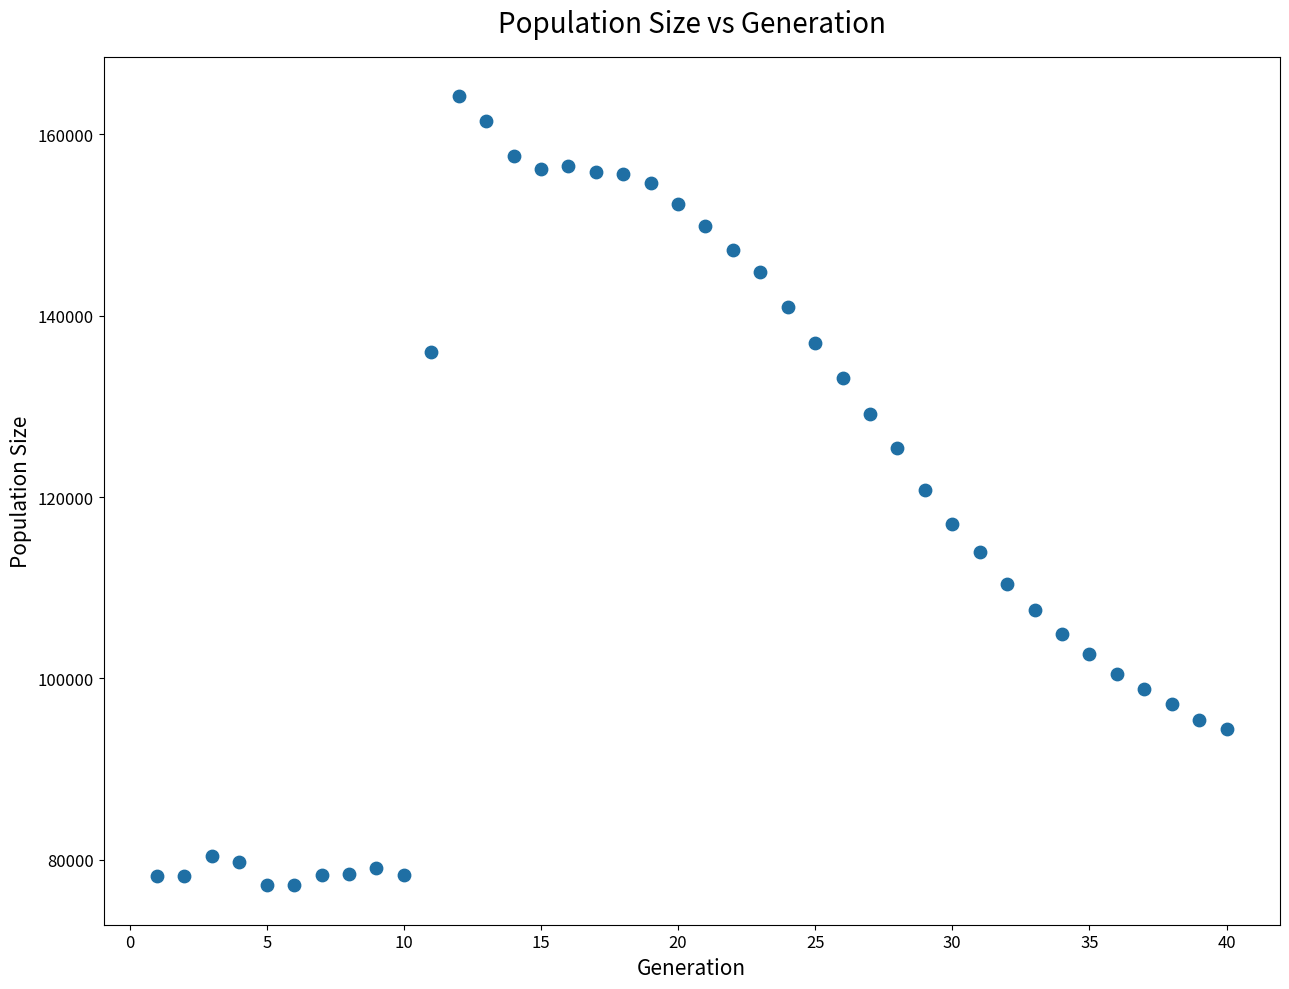

What is the range of X values (max minus min)?

39